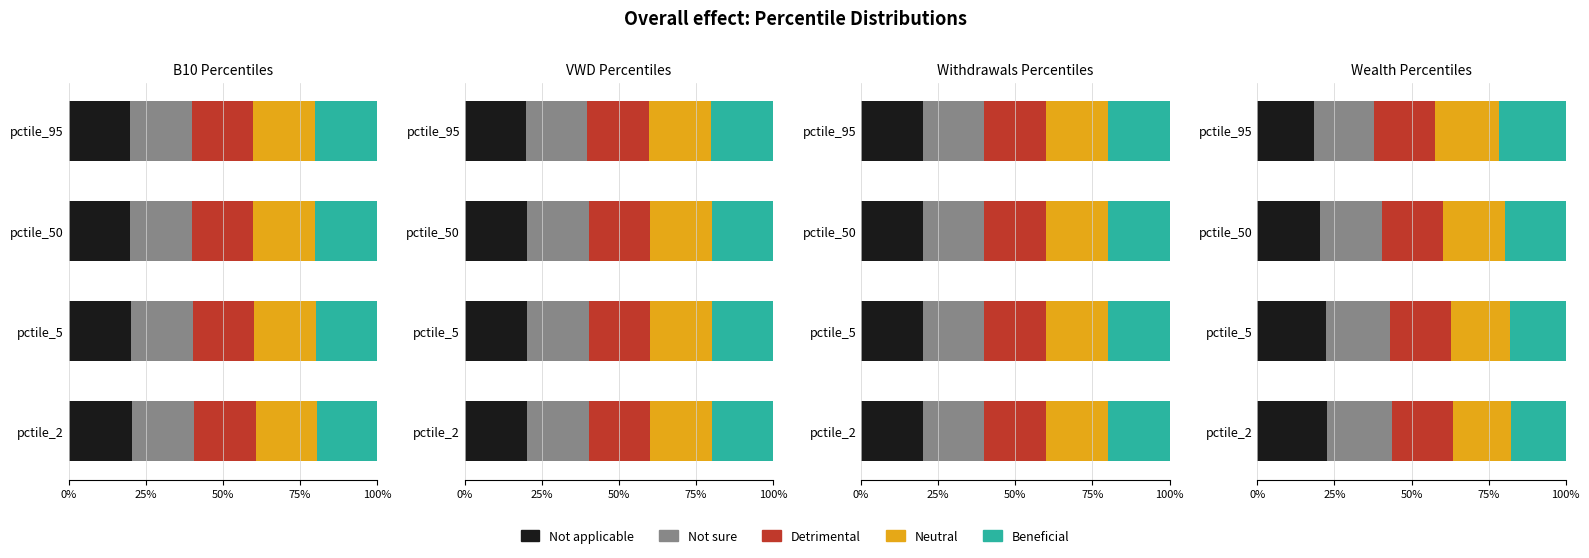

Which series has the widest spread of values?

Not applicable